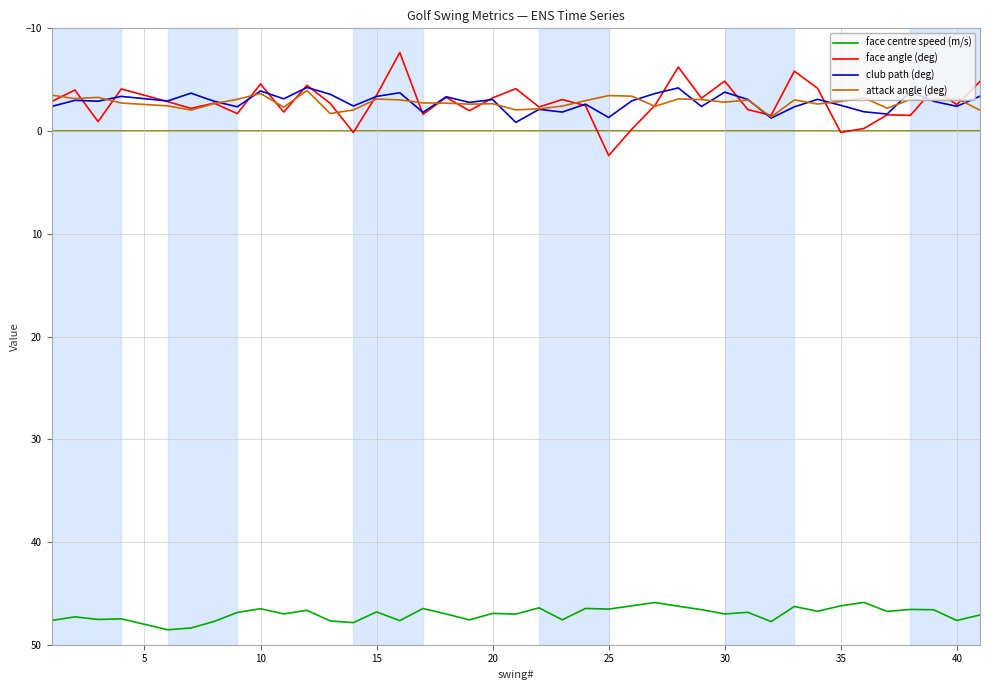

What is the maximum value for attack angle (deg)?

-1.4